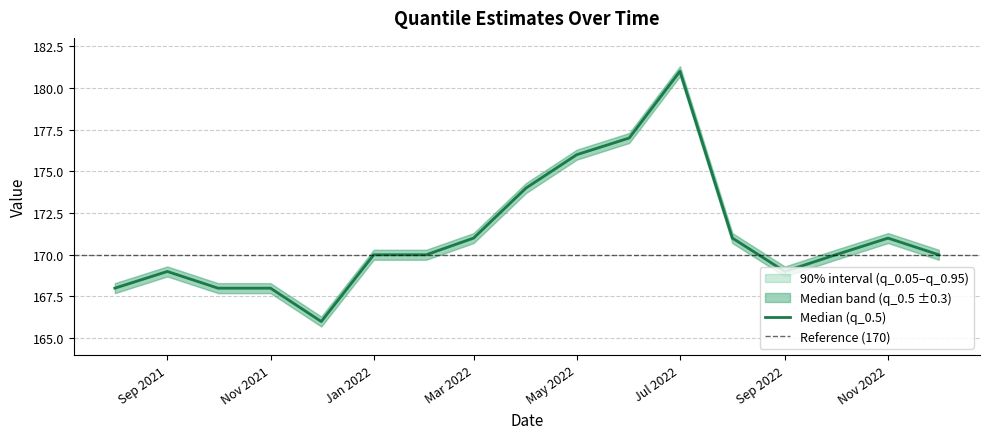

What is the label of the 13th point from the left?

2022-08-01